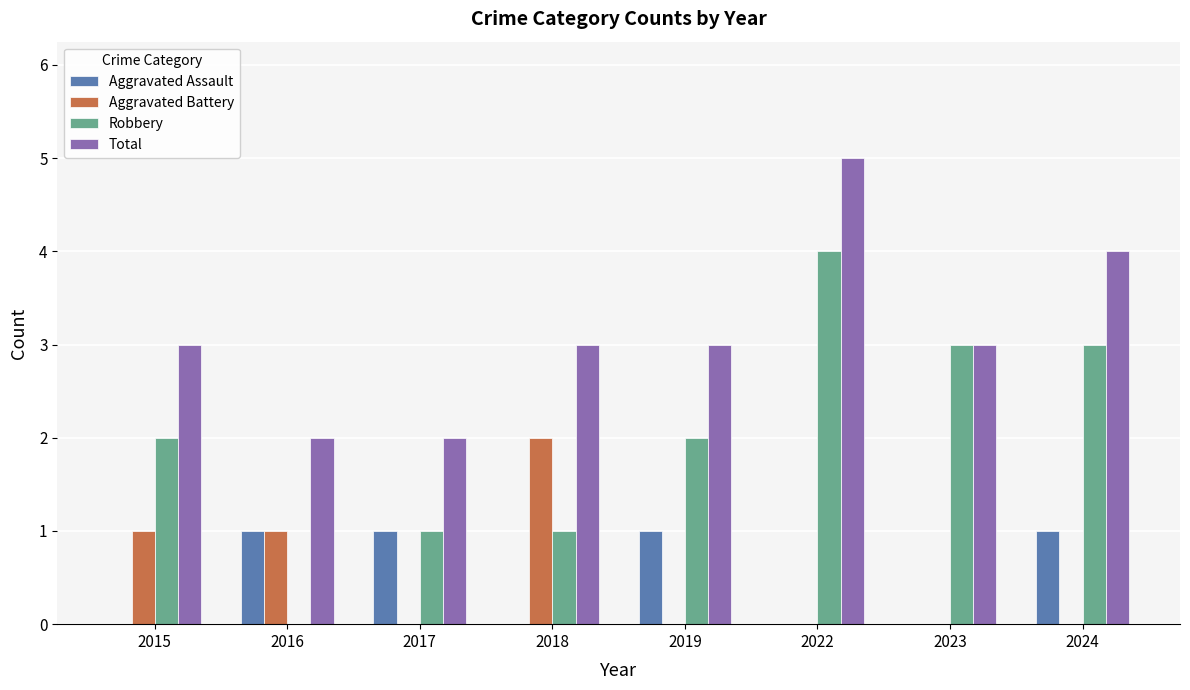

How many groups of bars are there?

8